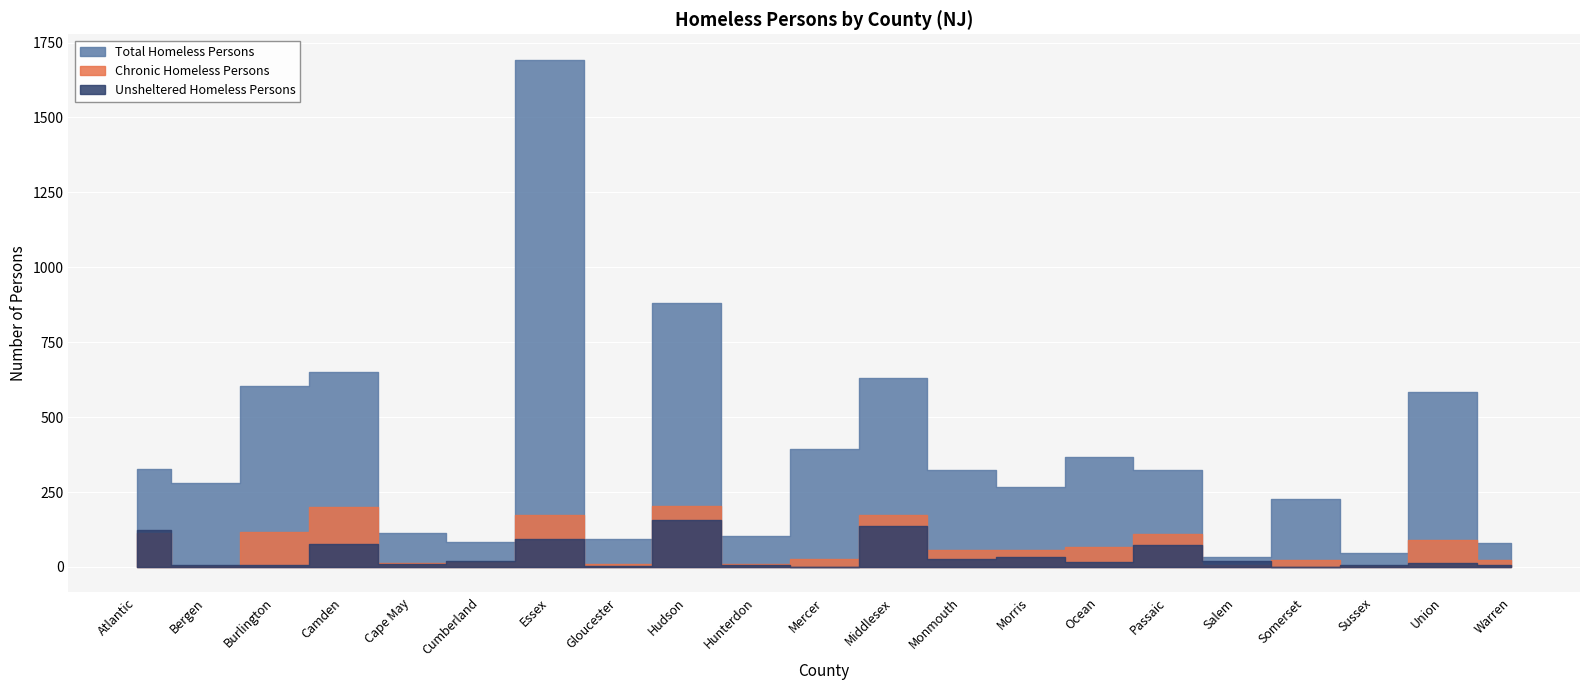

Reading left to right, list all the values displayed in this chart.

Chronic Homeless Persons: Atlantic=112	Bergen=4	Burlington=117	Camden=199	Cape May=12	Cumberland=18	Essex=172	Gloucester=10	Hudson=205	Hunterdon=10	Mercer=25	Middlesex=175	Monmouth=56	Morris=57	Ocean=67	Passaic=110	Salem=6	Somerset=22	Sussex=2	Union=91	Warren=23
Unsheltered Homeless Persons: Atlantic=122	Bergen=5	Burlington=8	Camden=77	Cape May=10	Cumberland=19	Essex=94	Gloucester=3	Hudson=156	Hunterdon=8	Mercer=0	Middlesex=138	Monmouth=26	Morris=34	Ocean=15	Passaic=73	Salem=19	Somerset=0	Sussex=8	Union=14	Warren=6
Total Homeless Persons: Atlantic=326	Bergen=279	Burlington=604	Camden=650	Cape May=113	Cumberland=82	Essex=1693	Gloucester=93	Hudson=882	Hunterdon=103	Mercer=393	Middlesex=629	Monmouth=322	Morris=268	Ocean=366	Passaic=324	Salem=34	Somerset=226	Sussex=46	Union=584	Warren=80